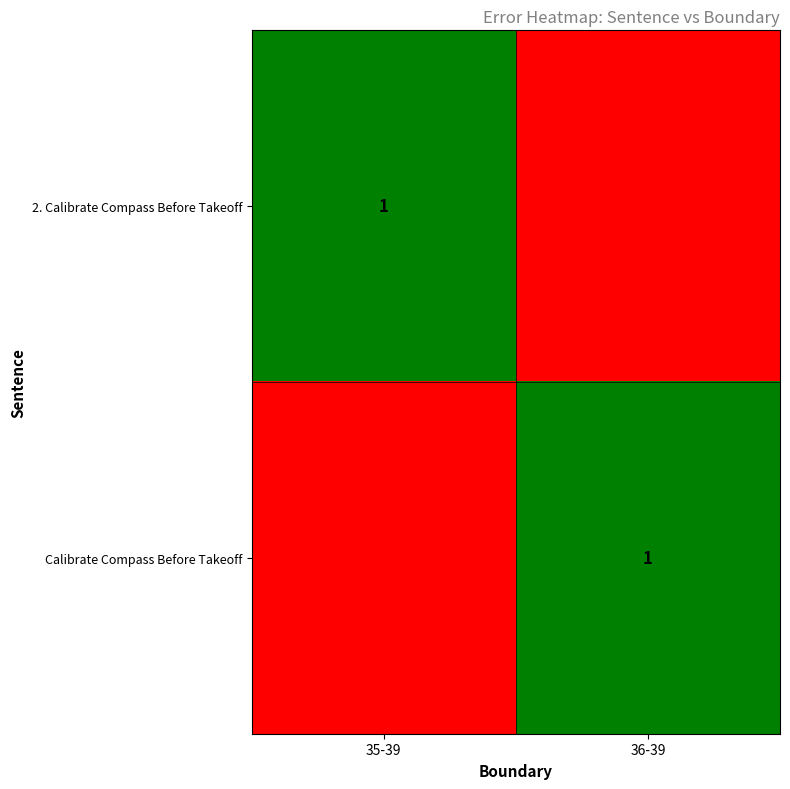

The Calibrate Compass Before Takeoff series shows 1 at 36-39. True or false?

True